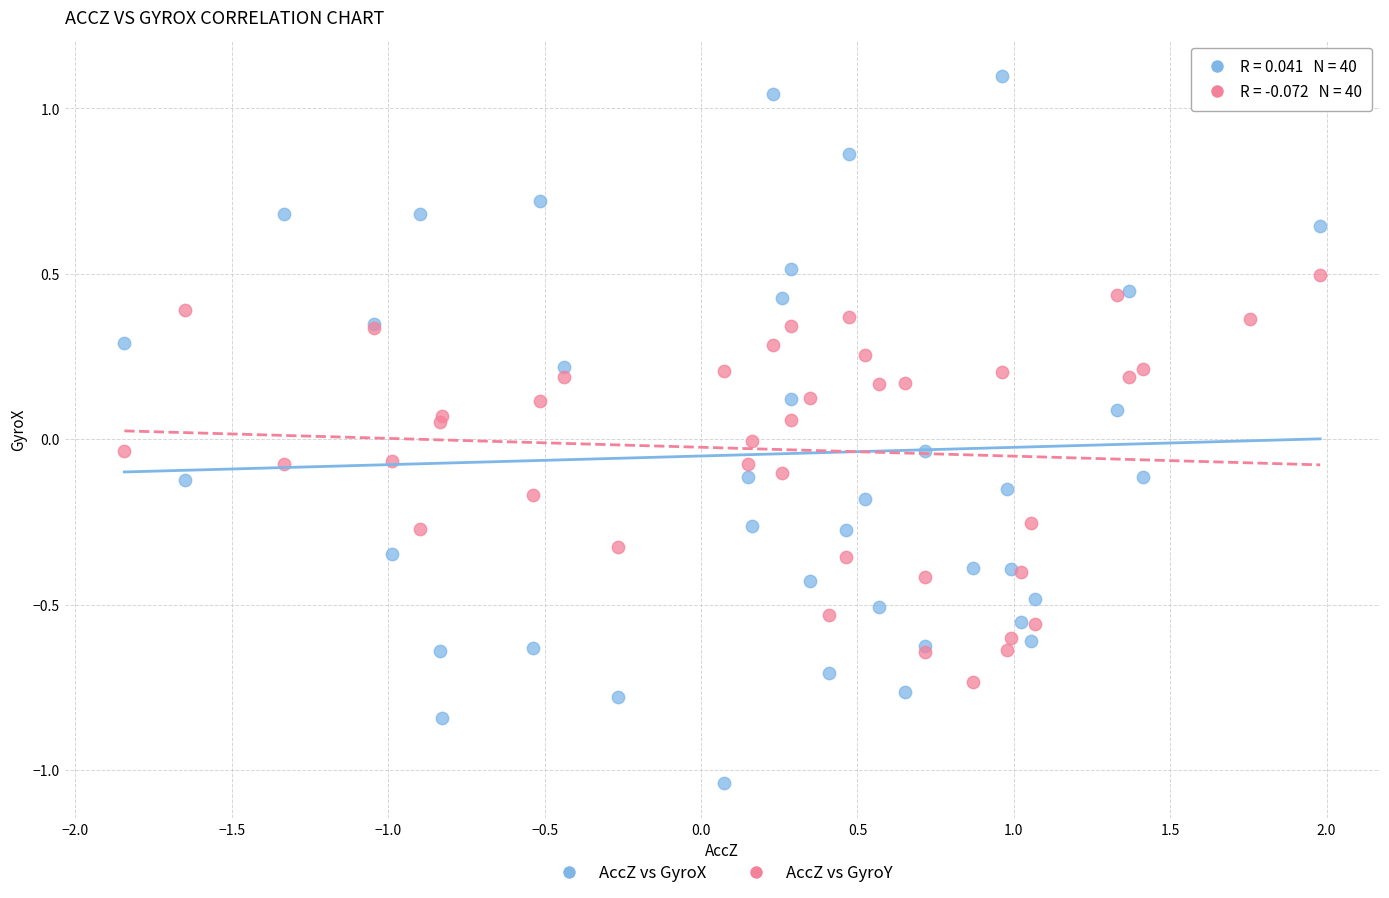

Which series contains the lowest Y value?

AccZ vs GyroX